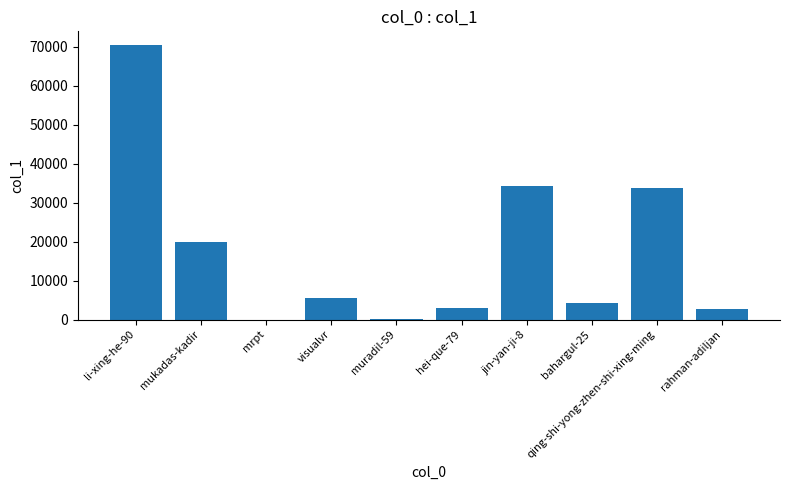

What is the ratio of the value at qing-shi-yong-zhen-shi-xing-ming to the value at hei-que-79?

11.9